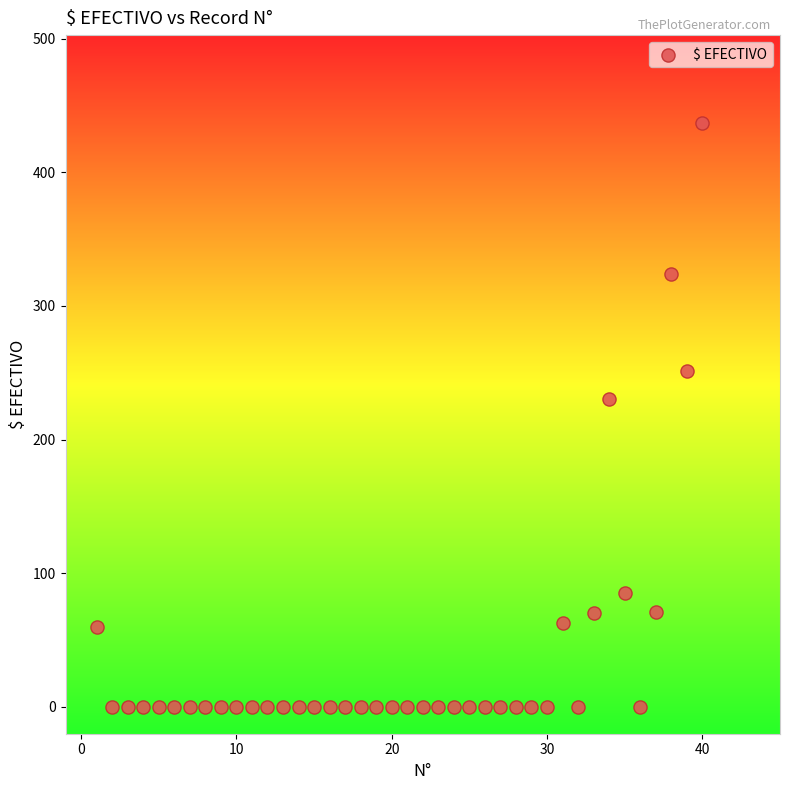

What is the range of X values (max minus min)?

39